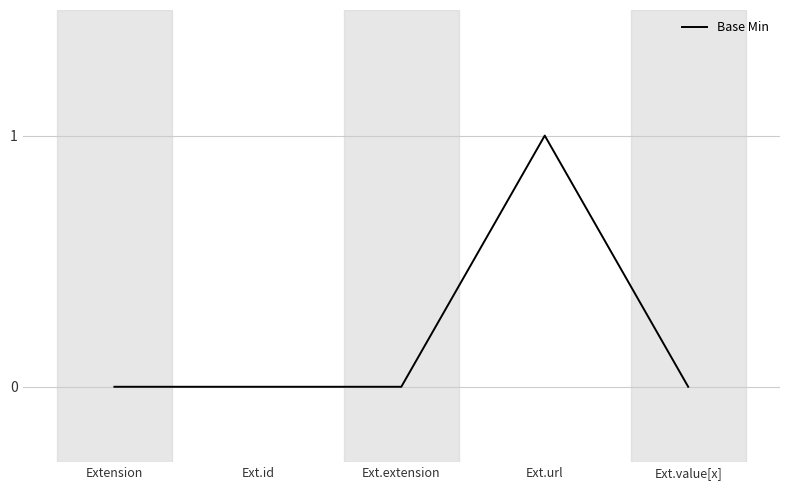

What position from the right is Ext.url?

2